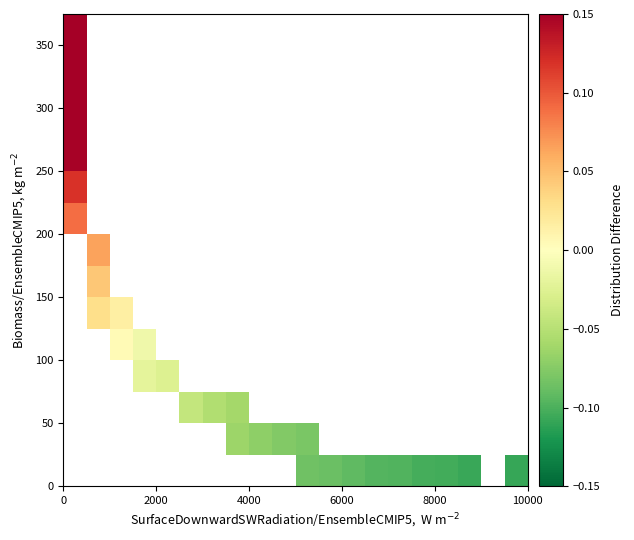

What is the greatest value displayed?

0.2